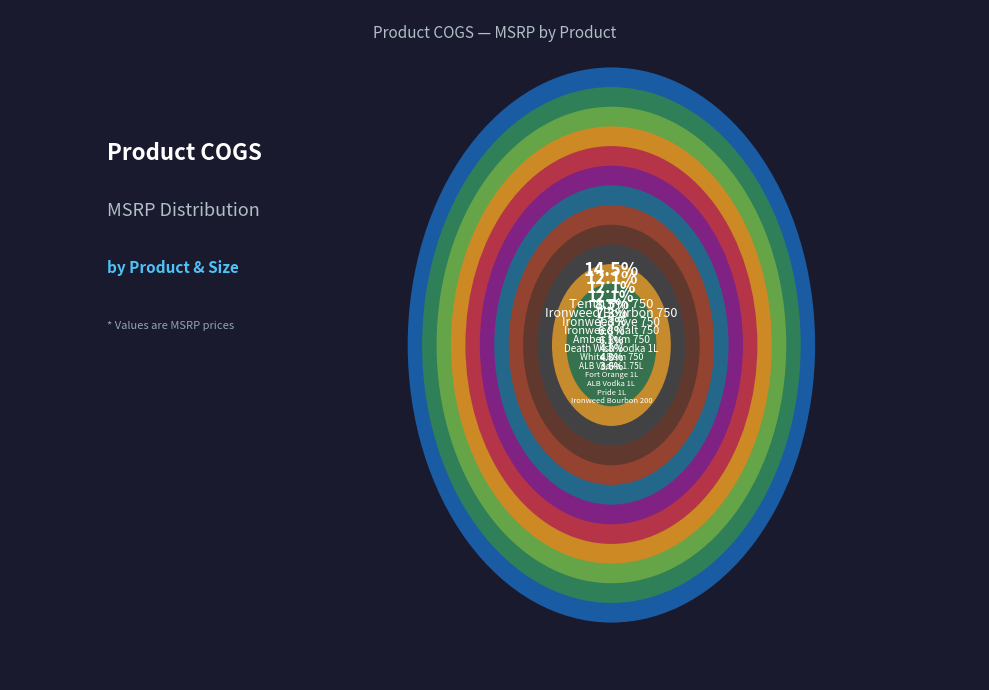

What percentage is the ALB Vodka 1L slice, to the nearest percent?

5%